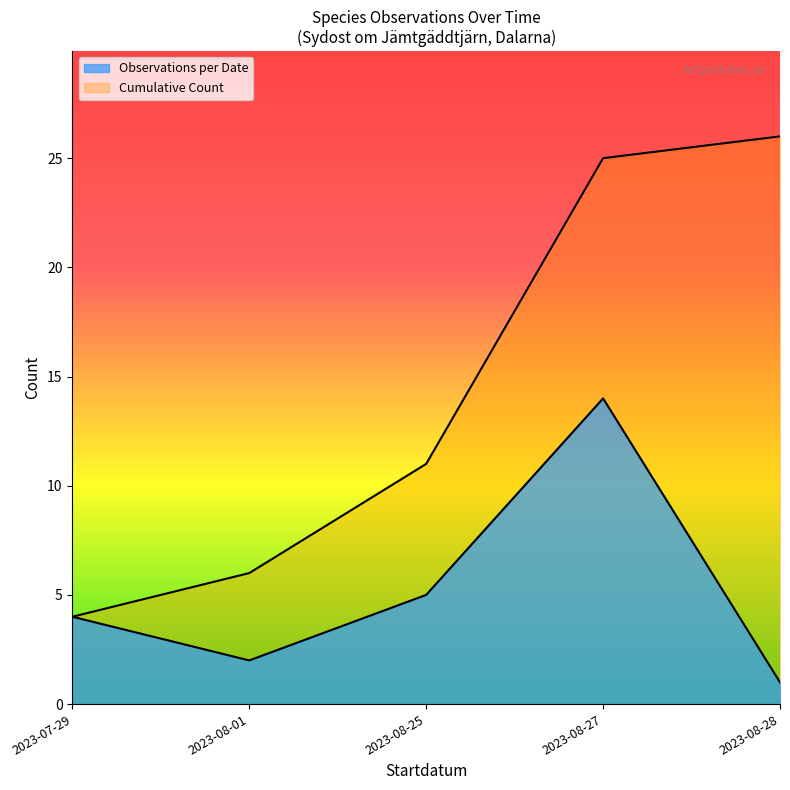

Between 2023-07-29 and 2023-08-28, which series saw the biggest shift?

Cumulative Count